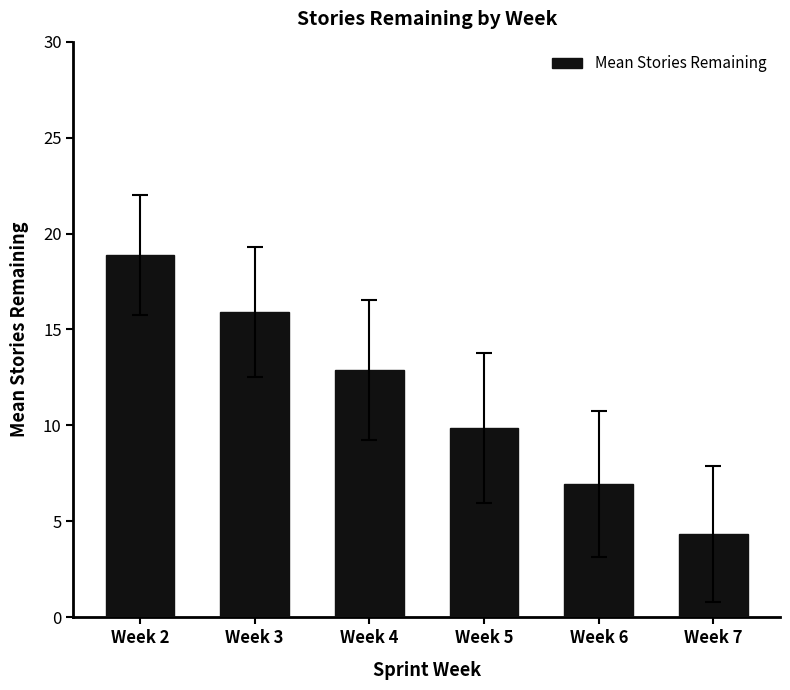

The chart shows a value of 9.8 at Week 5. True or false?

True